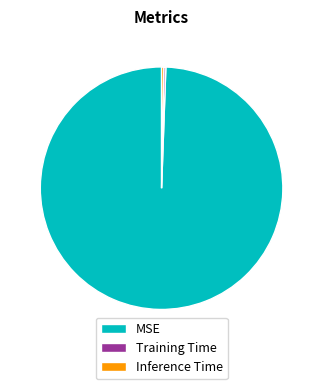

Which slice represents more than half of the pie?

MSE